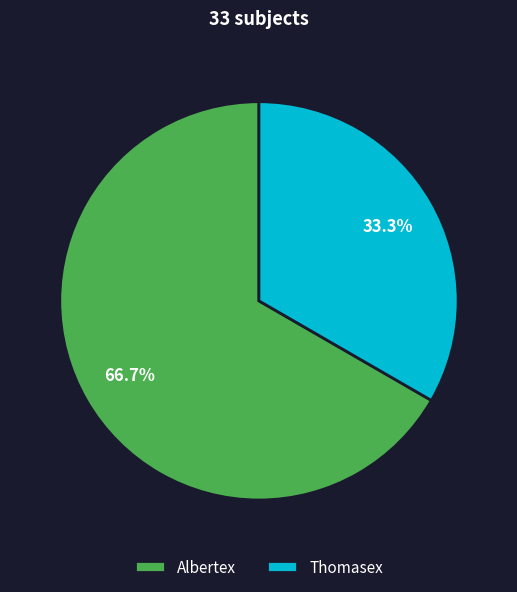

Do Albertex and Thomasex together represent more than half of the pie?

Yes